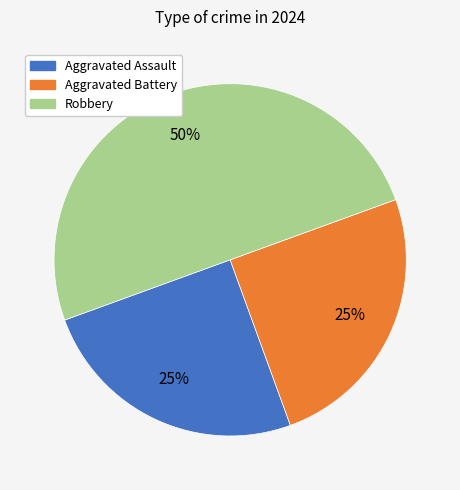

To the nearest percent, what portion does Aggravated Assault represent?

25%